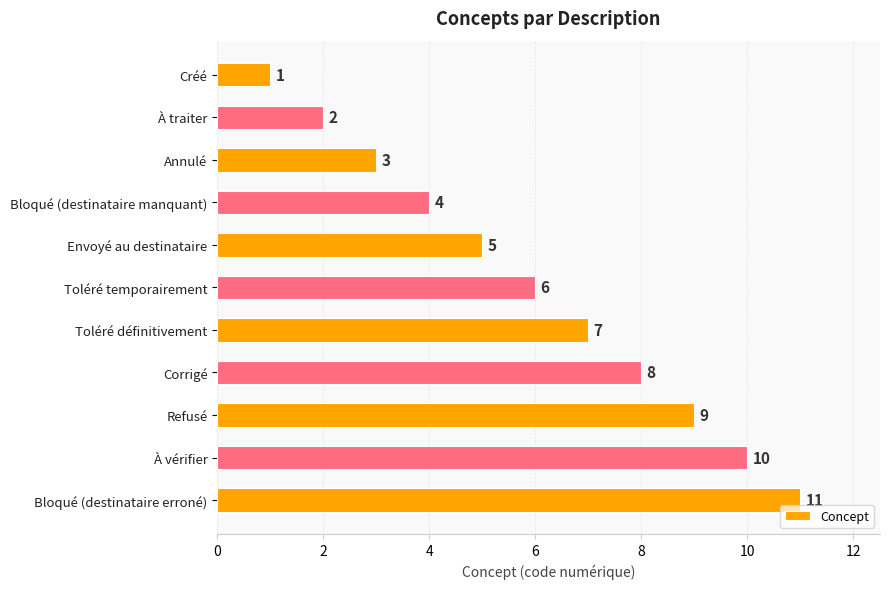

What is the sum of all values?

66